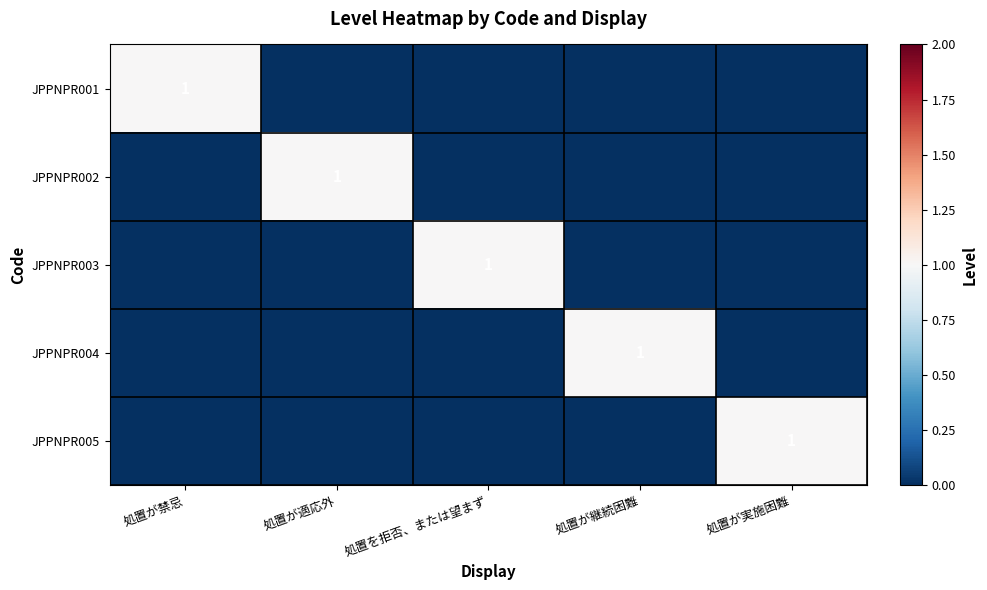

The value of JPPNPR004 at 処置が継続困難 is 1. True or false?

True